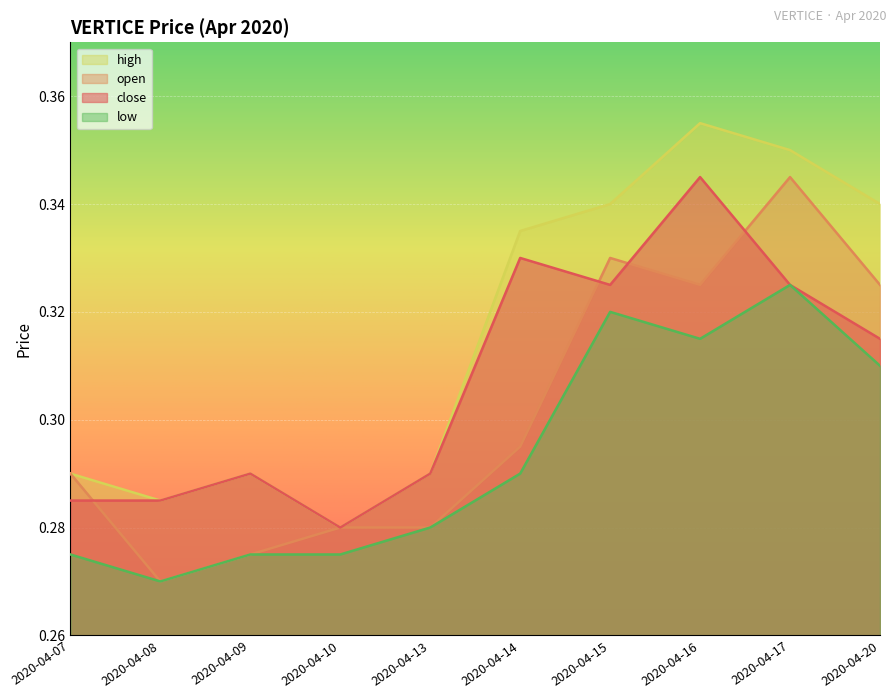

List the series in order of their overall mean, lowest first.

low, open, close, high